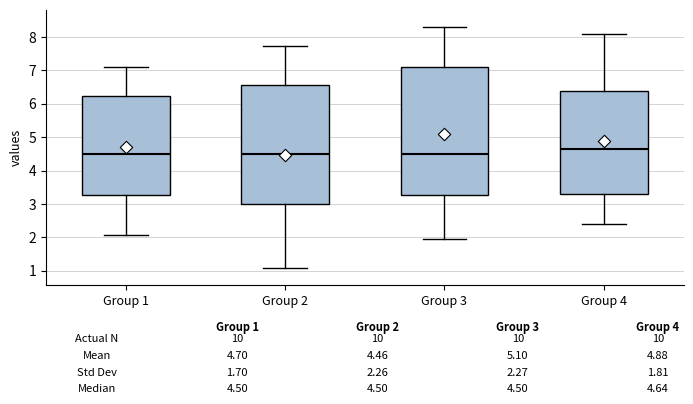

Which box is the tallest, from its lower edge to its upper edge?

Group 3